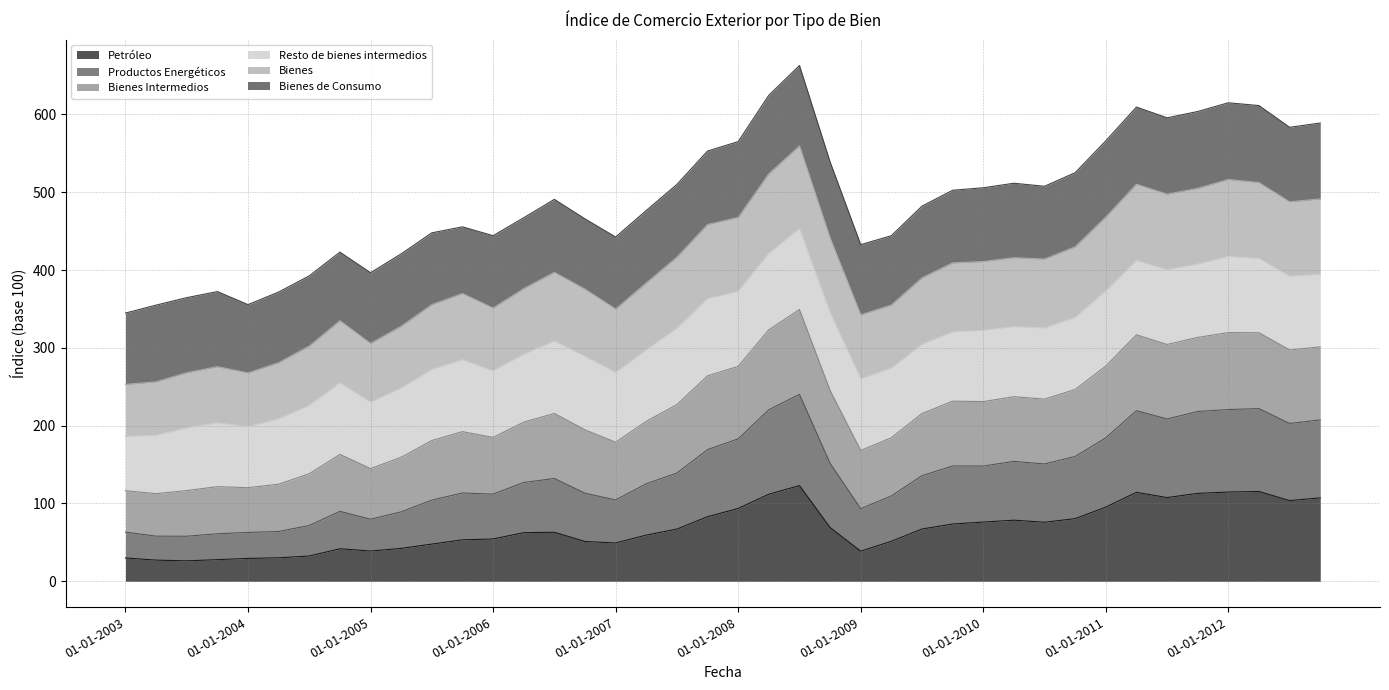

What is the total value across all series at 01-01-2010?

505.7